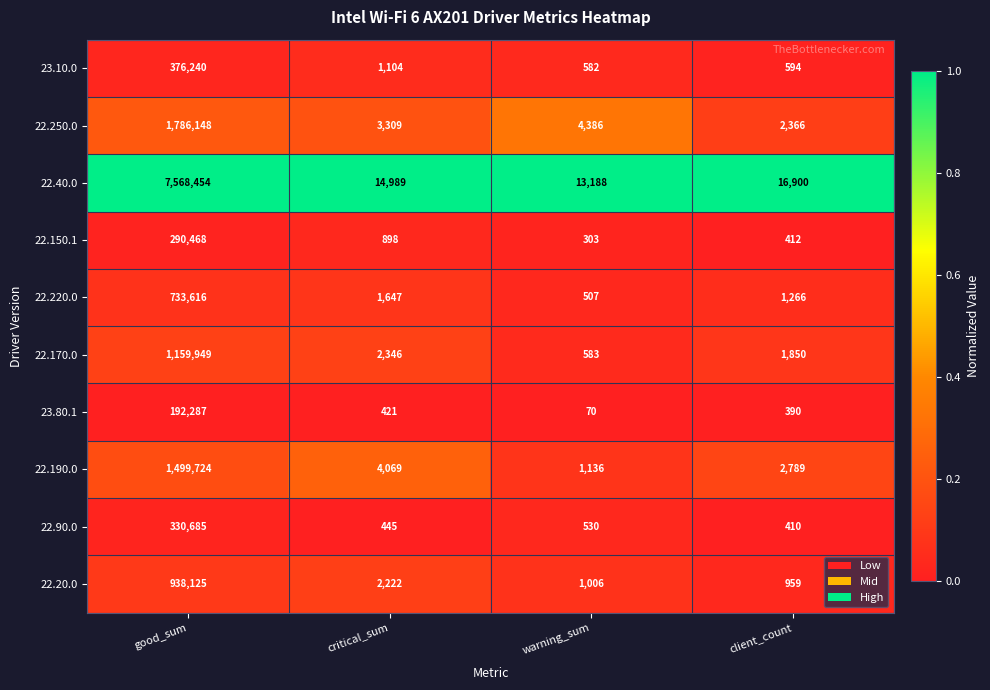

What is the minimum value shown in the chart?

70